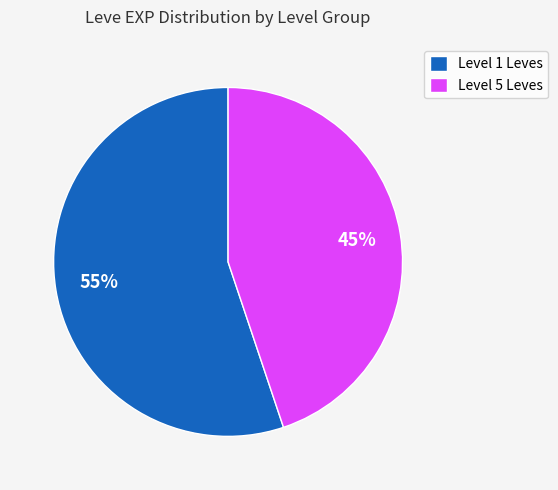

Combined, do Level 1 Leves and Level 5 Leves account for over 50%?

Yes